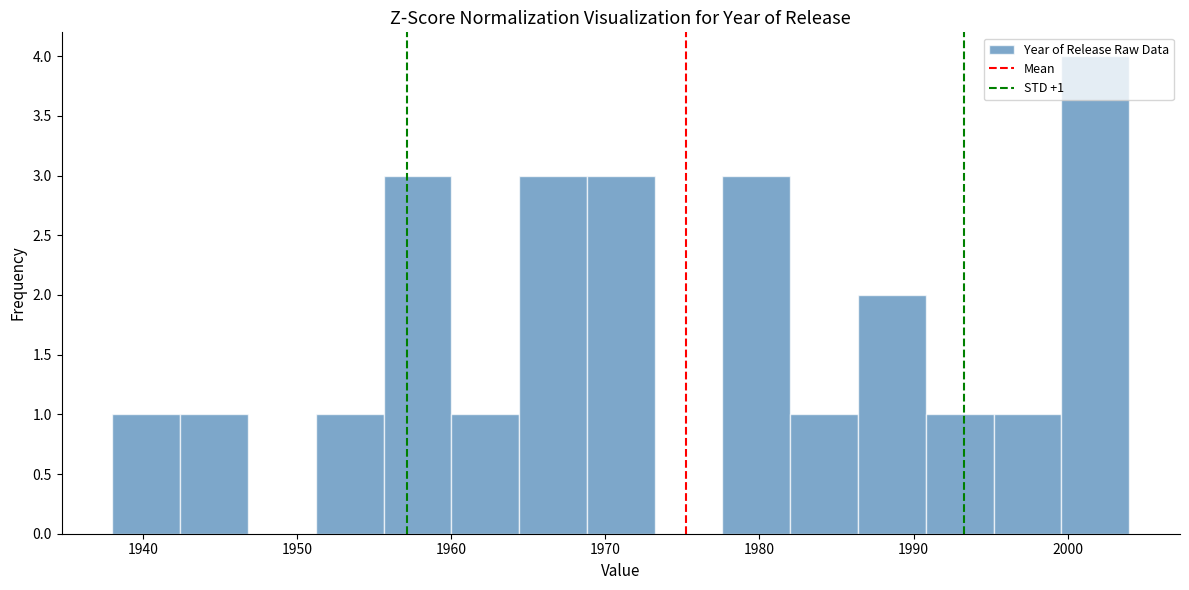

Over which range of the x-axis is the bar tallest?

1999.6 to 2004.0